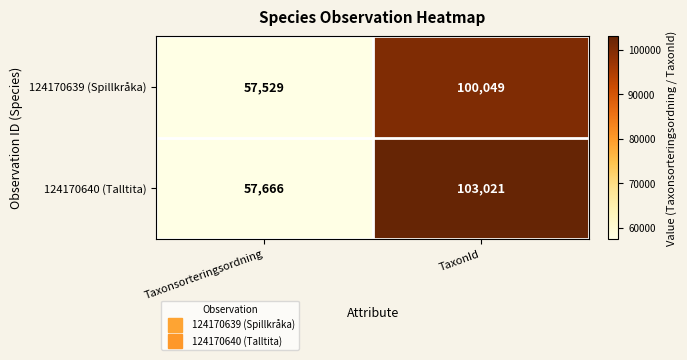

What is the sum of all 124170639 (Spillkråka) values?

157578